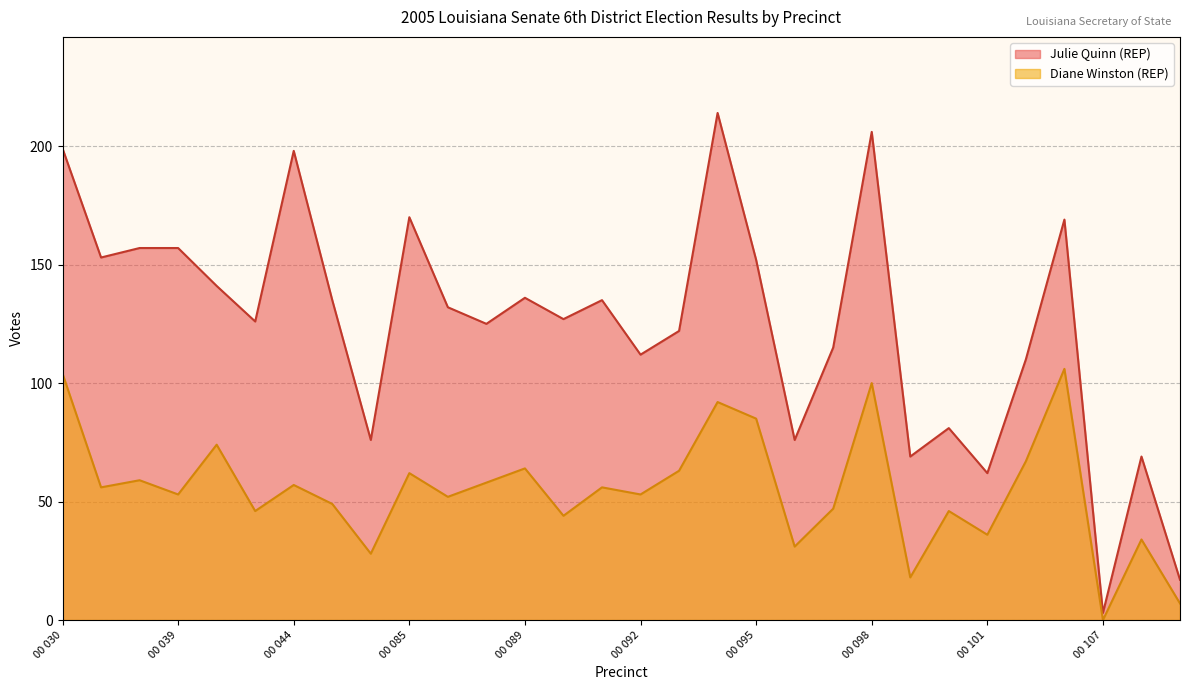

True or false: Julie Quinn (REP) and Diane Winston (REP) cross at least once.

False